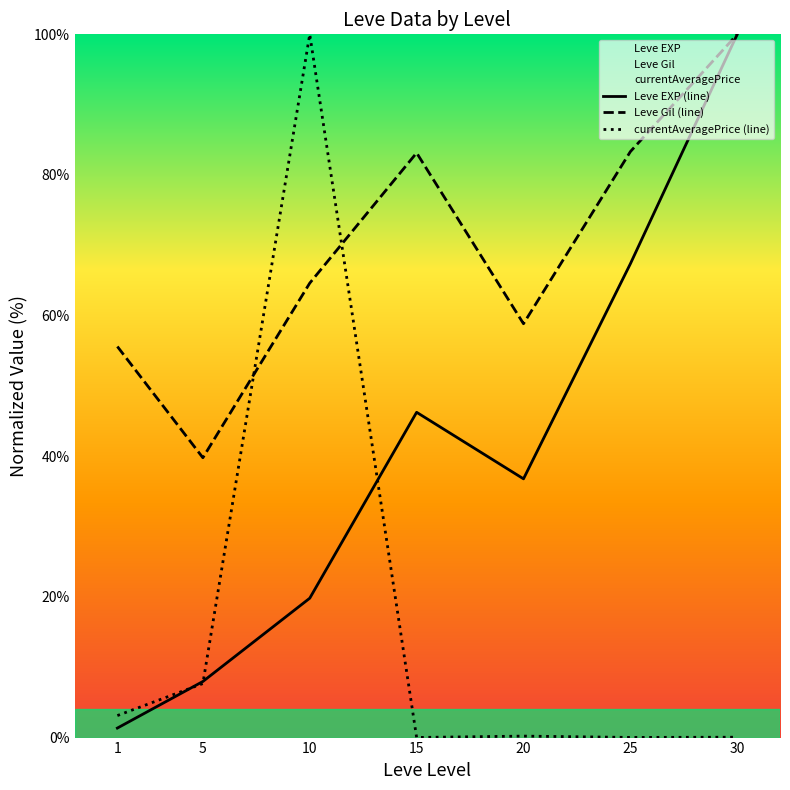

True or false: Leve Gil (line) and Leve EXP (line) cross at least once.

False